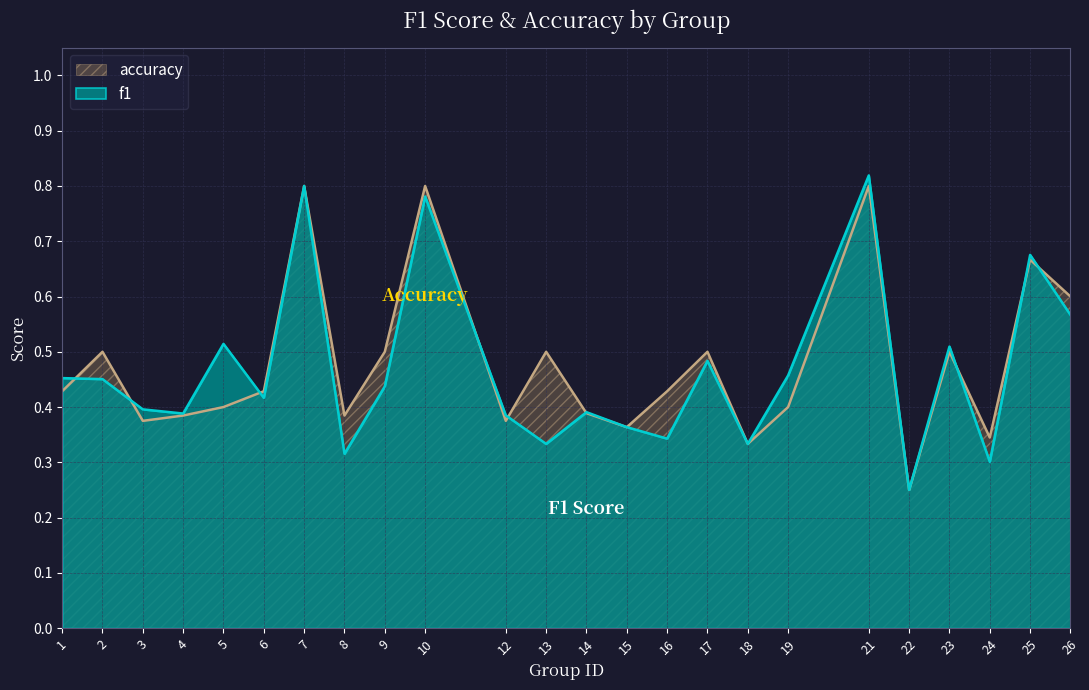

Reading right to left, extract all data points from this chart.

f1: 0.6	0.7	0.3	0.5	0.2	0.8	0.5	0.3	0.5	0.3	0.4	0.4	0.3	0.4	0.8	0.4	0.3	0.8	0.4	0.5	0.4	0.4	0.5	0.5
accuracy: 0.6	0.7	0.3	0.5	0.2	0.8	0.4	0.3	0.5	0.4	0.4	0.4	0.5	0.4	0.8	0.5	0.4	0.8	0.4	0.4	0.4	0.4	0.5	0.4